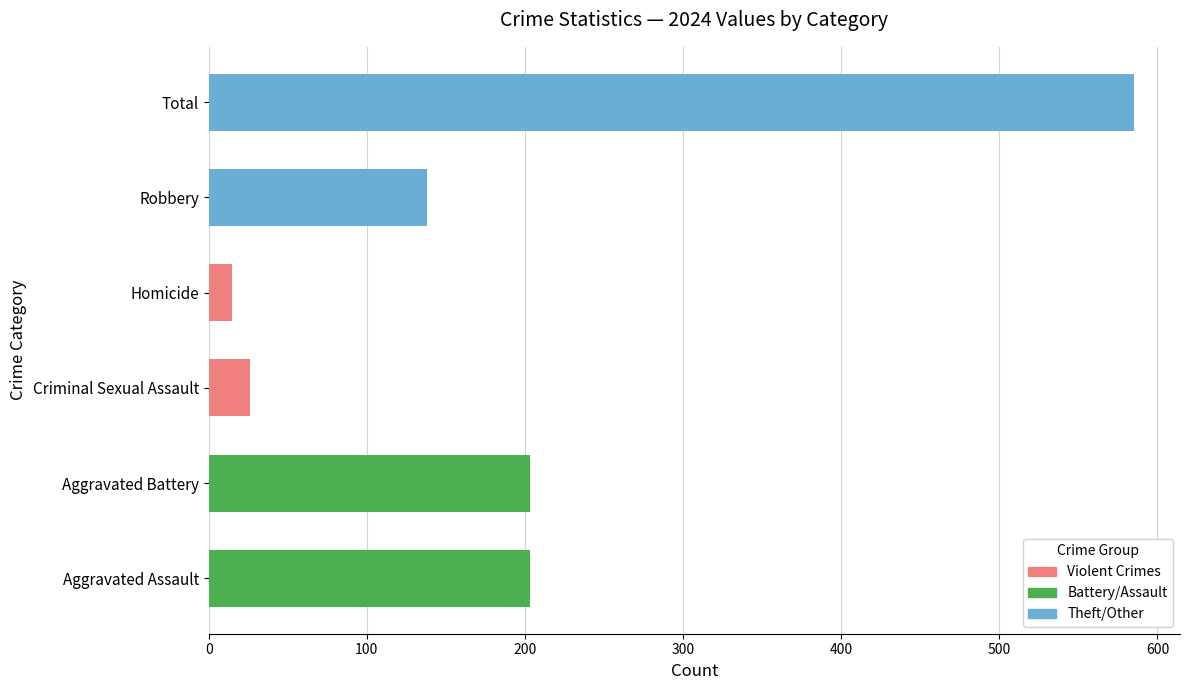

Which has a higher value, Homicide or Aggravated Battery?

Aggravated Battery